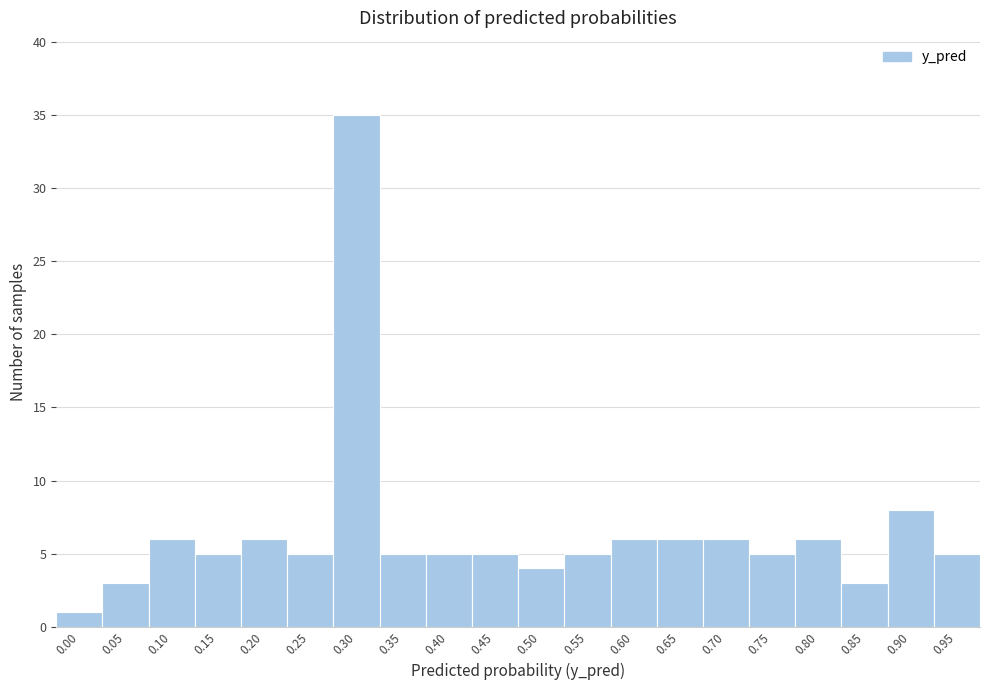

Reading left to right, list all the values displayed in this chart.

0.00=1	0.05=3	0.10=6	0.15=5	0.20=6	0.25=5	0.30=35	0.35=5	0.40=5	0.45=5	0.50=4	0.55=5	0.60=6	0.65=6	0.70=6	0.75=5	0.80=6	0.85=3	0.90=8	0.95=5